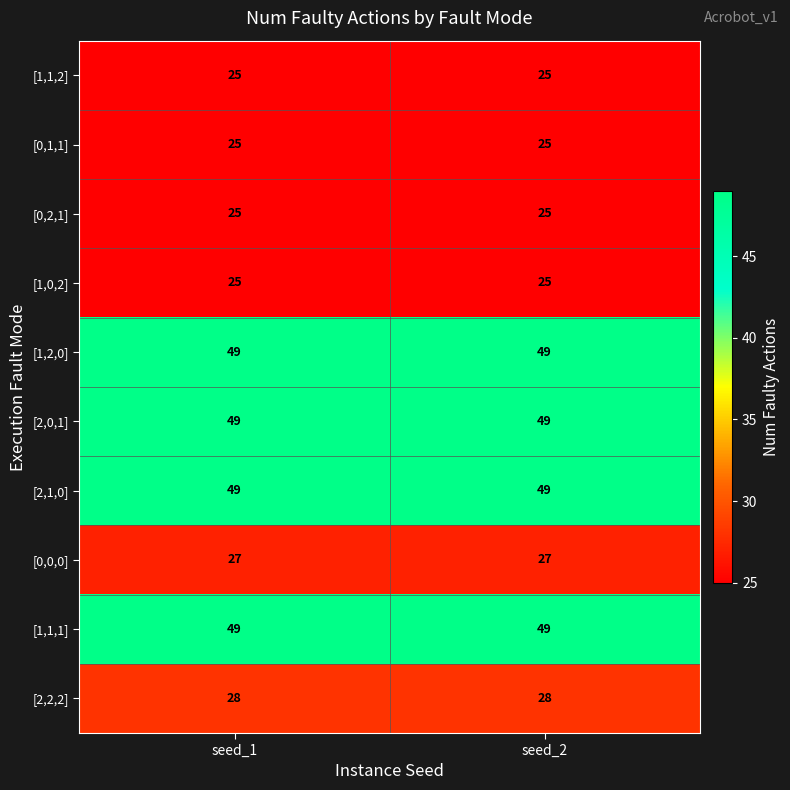

Read the [1,0,2] value at seed_1.

25